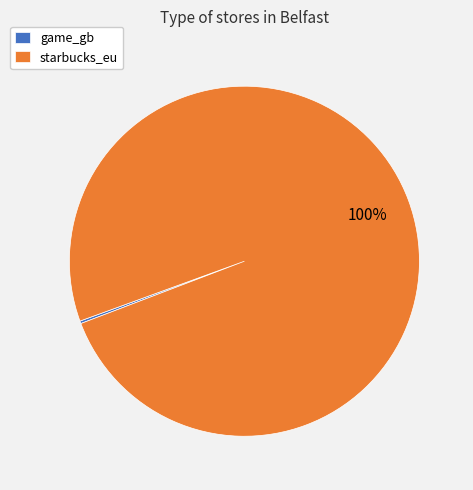

To the nearest percent, what percentage of the pie is starbucks_eu?

100%